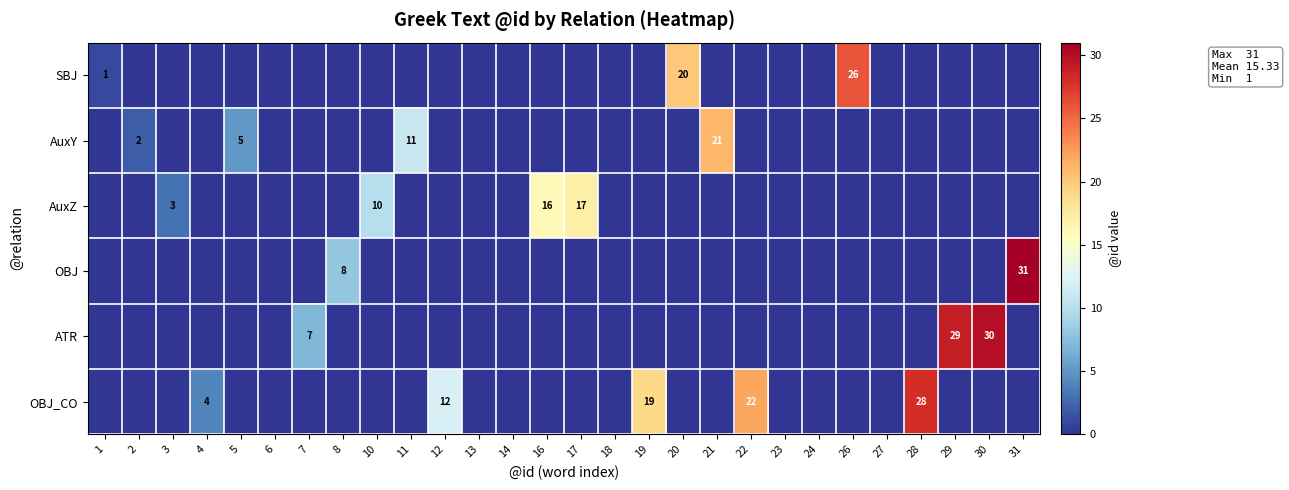

Which category has the highest value across all series?

31